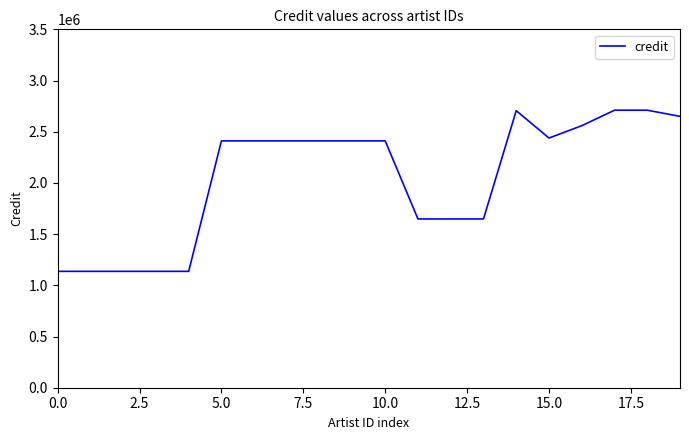

What is the smallest value displayed?

1136522